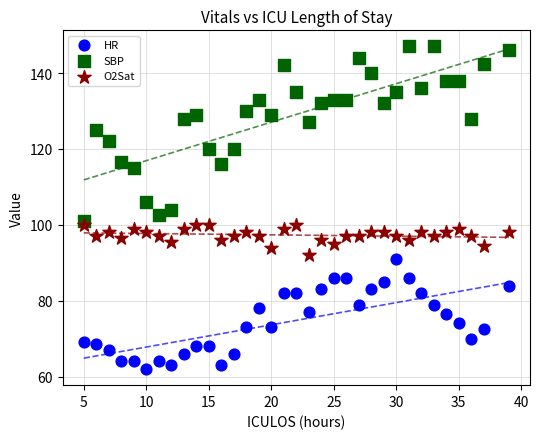

What is the X range (max minus min) for the scatter plot?

34.0